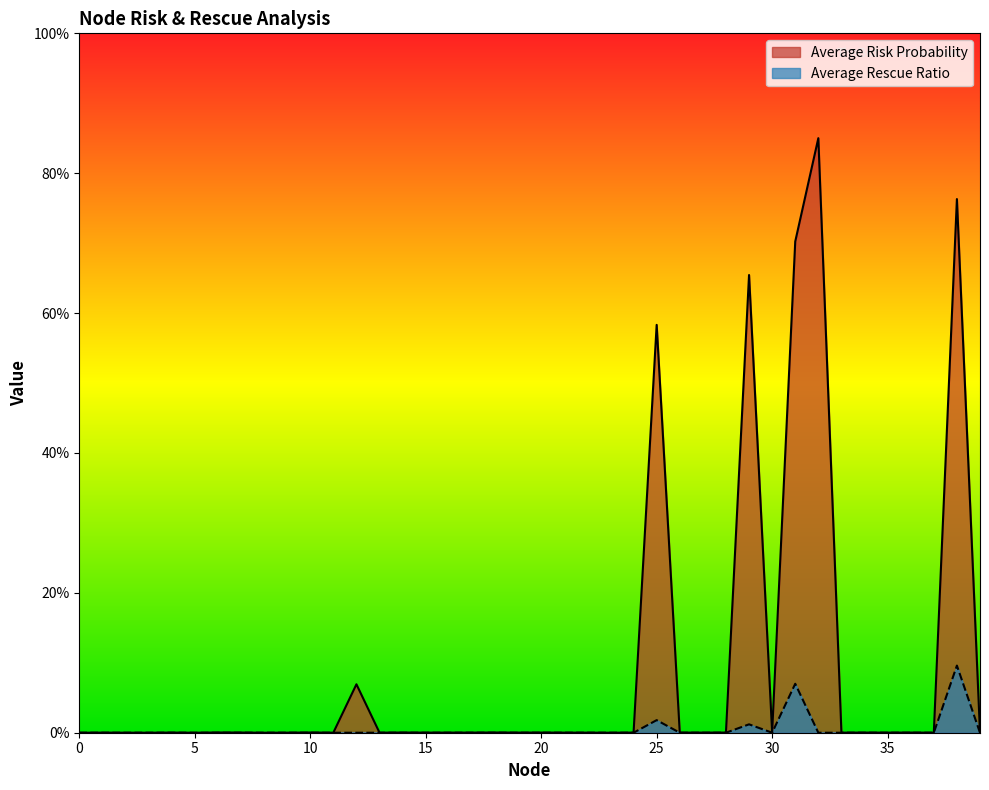

List the series in order of their peak value, lowest first.

Average Rescue Ratio, Average Risk Probability